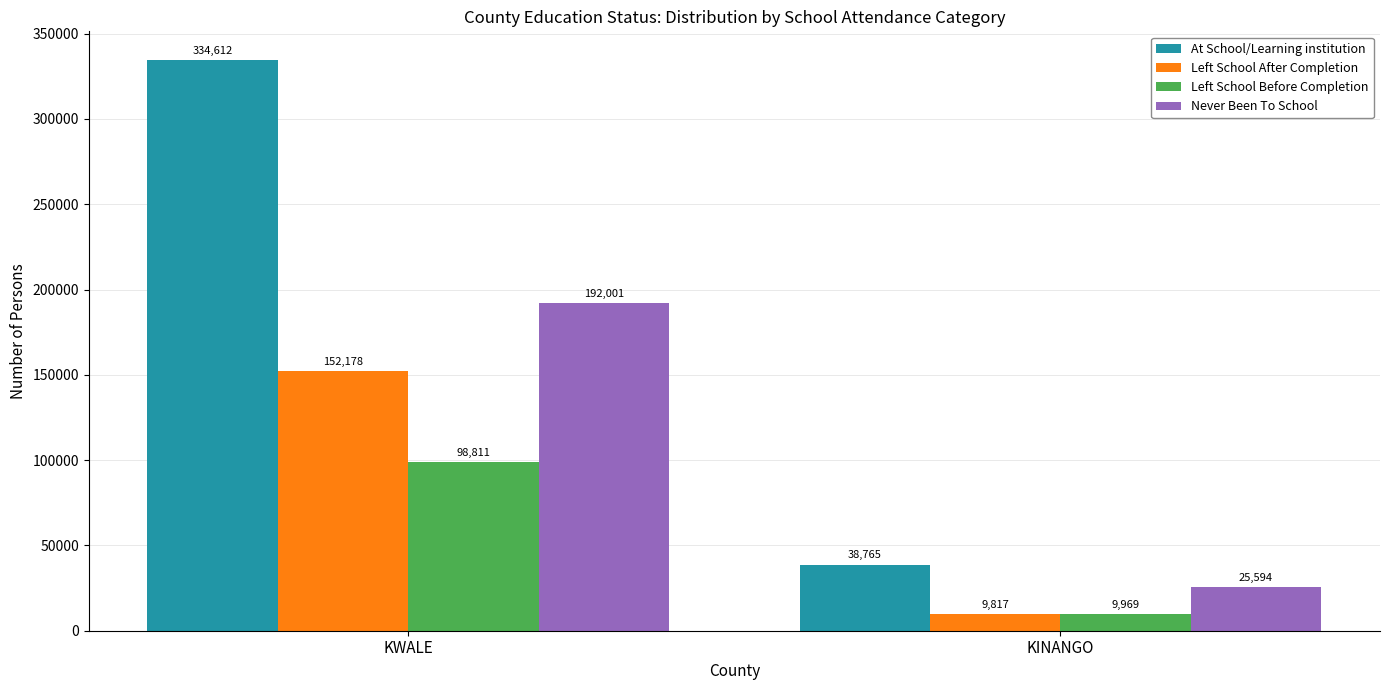

What is the sum of all Left School After Completion values?

161995